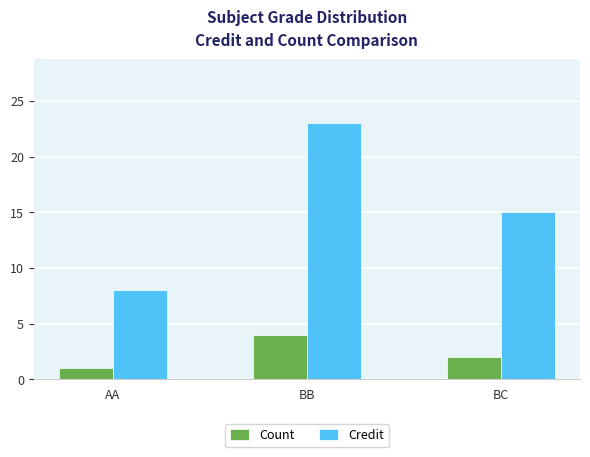

What position from the left is AA?

1